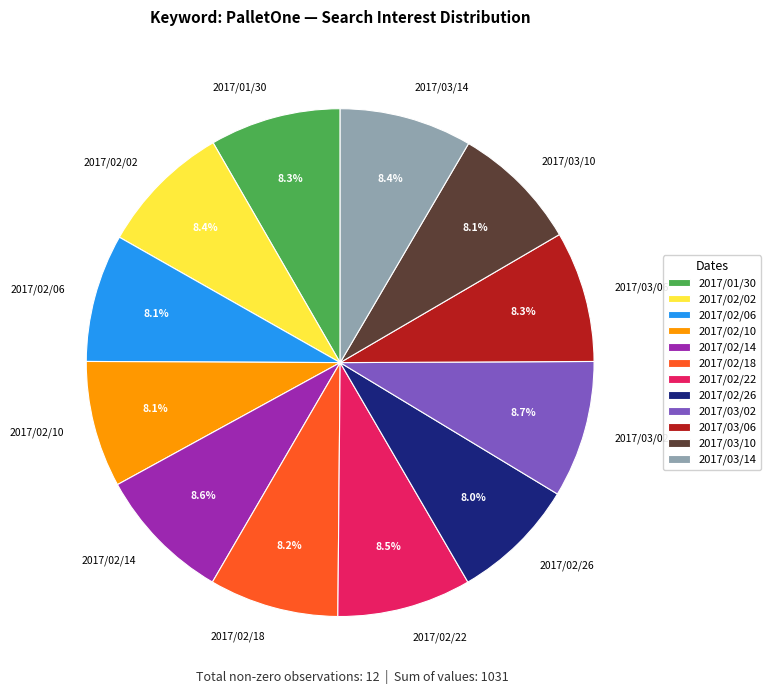

Approximately how many times larger is the value at 2017/02/22 compared to 2017/03/10?

1.0